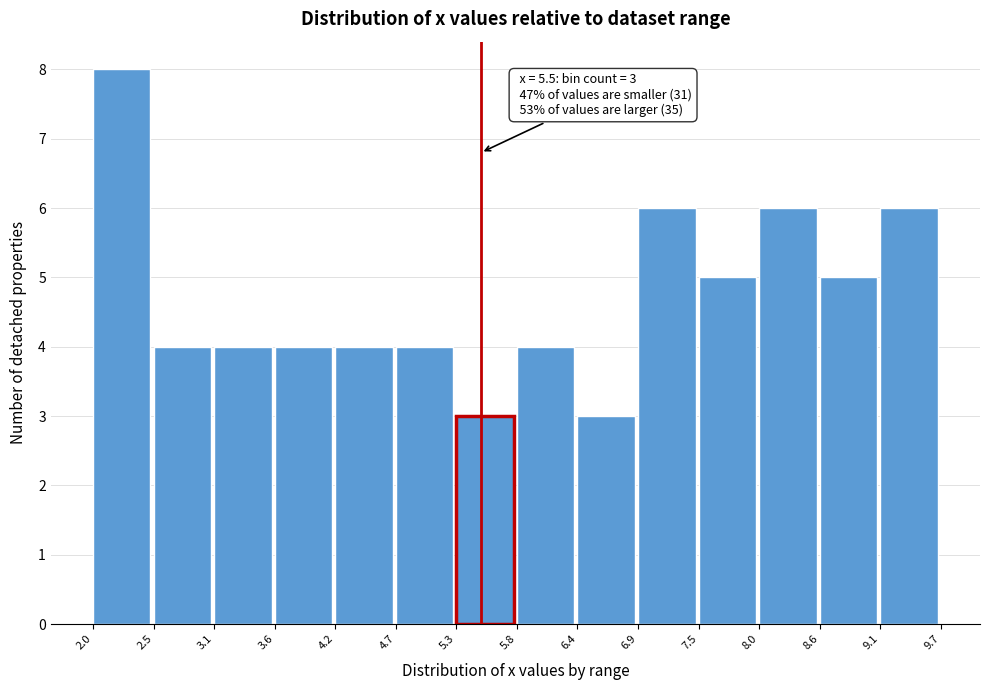

Which range on the x-axis has the tallest bar?

2.0 to 2.5